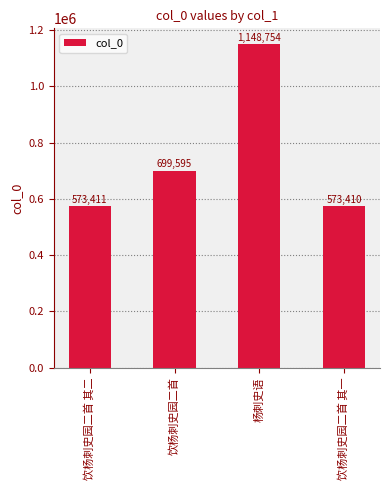

Reading left to right, transcribe all the data shown in this chart.

饮杨刺史园二首 其二=573411	饮杨刺史园二首=699595	杨刺史语=1148754	饮杨刺史园二首 其一=573410